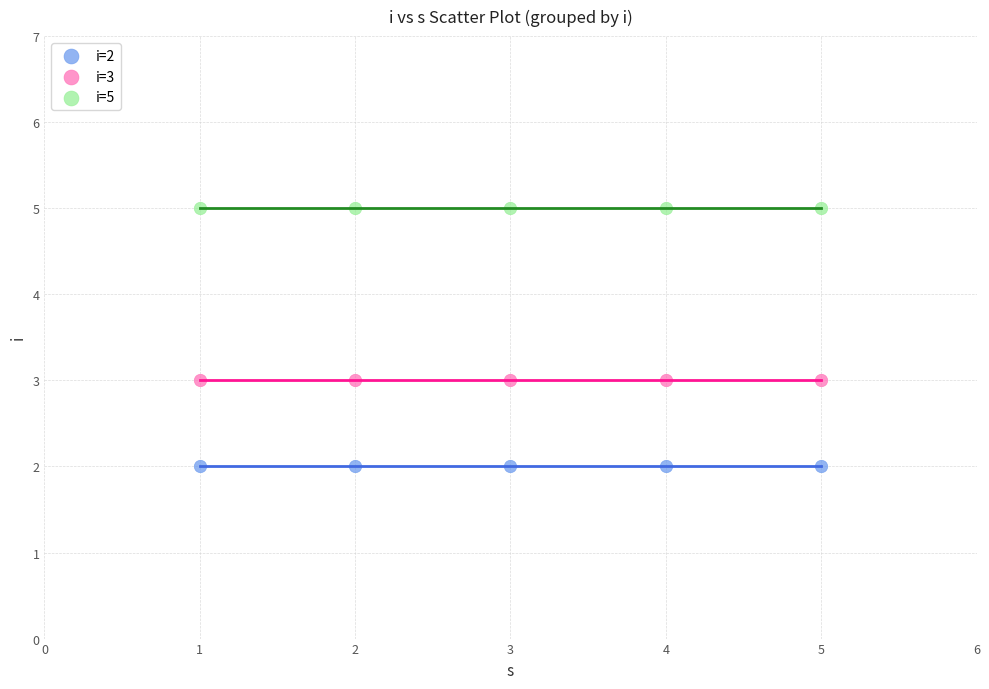

Which series contains the lowest Y value?

i=2